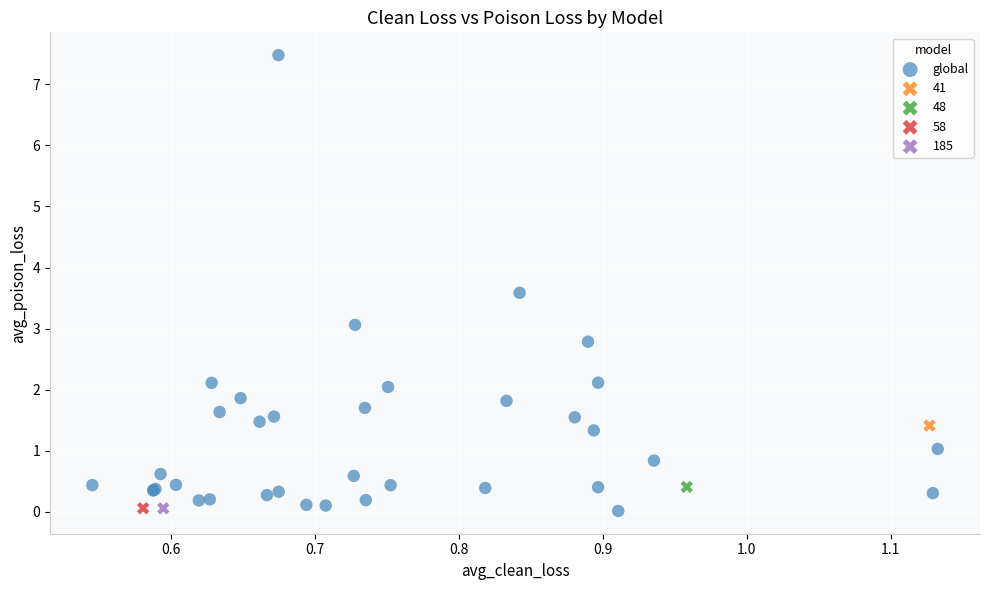

What are all the series names shown in the legend?

global, 41, 48, 58, 185